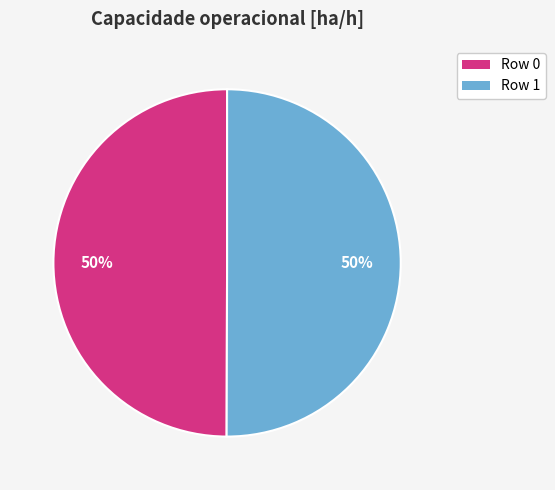

To the nearest percent, what is the average slice percentage?

50%